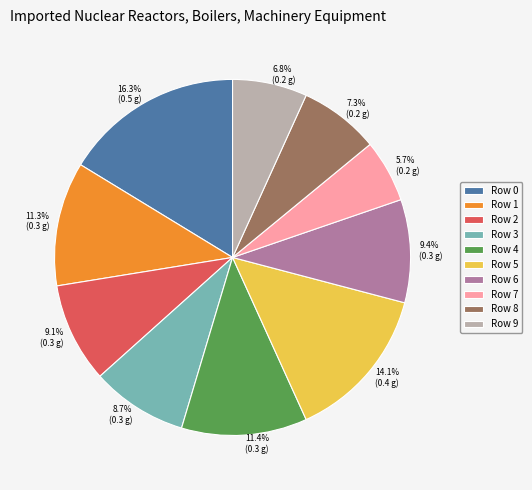

Is there a majority slice in this chart?

No